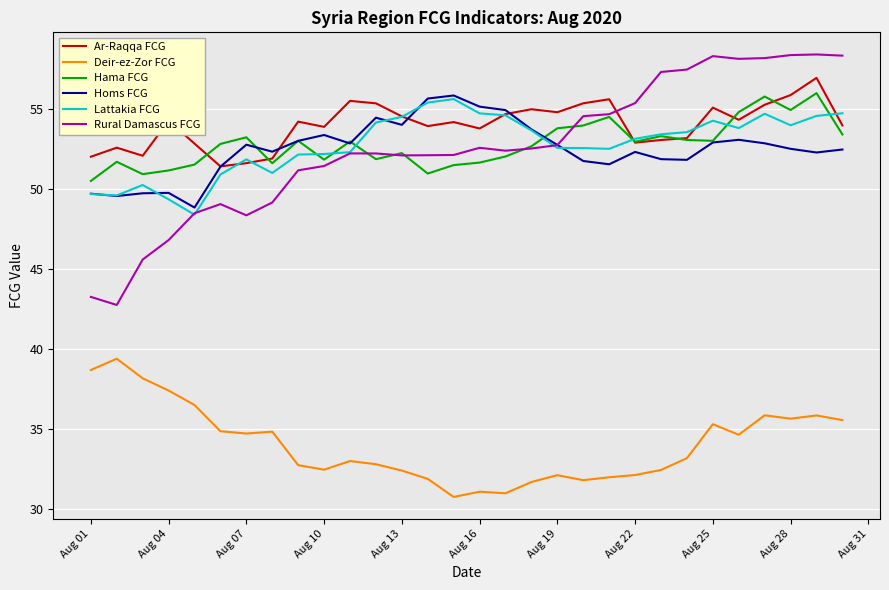

Which series has the largest range (max minus min)?

Rural Damascus FCG